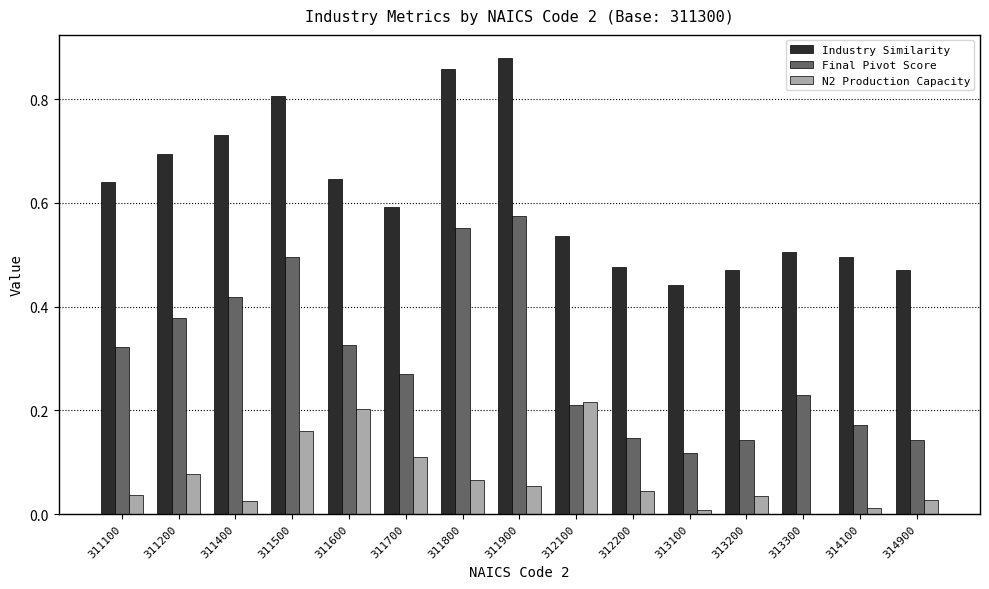

What is the sum of all Final Pivot Score values?

4.5